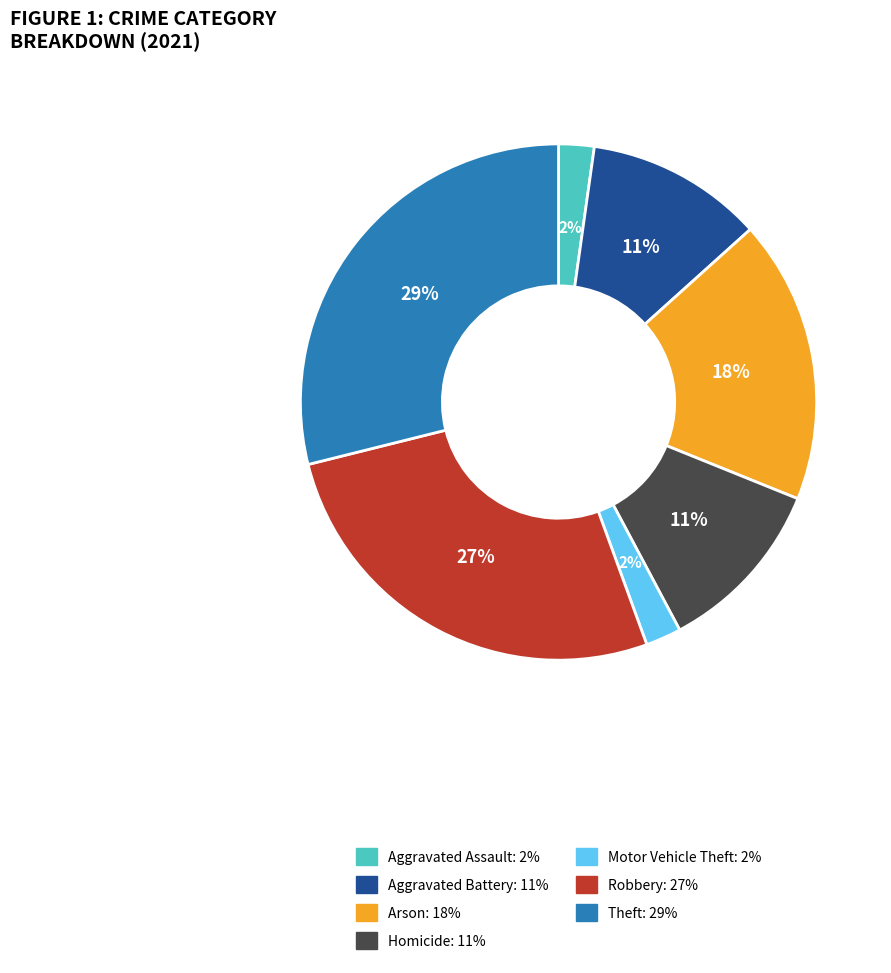

The Robbery slice represents 27% of the pie. True or false?

True